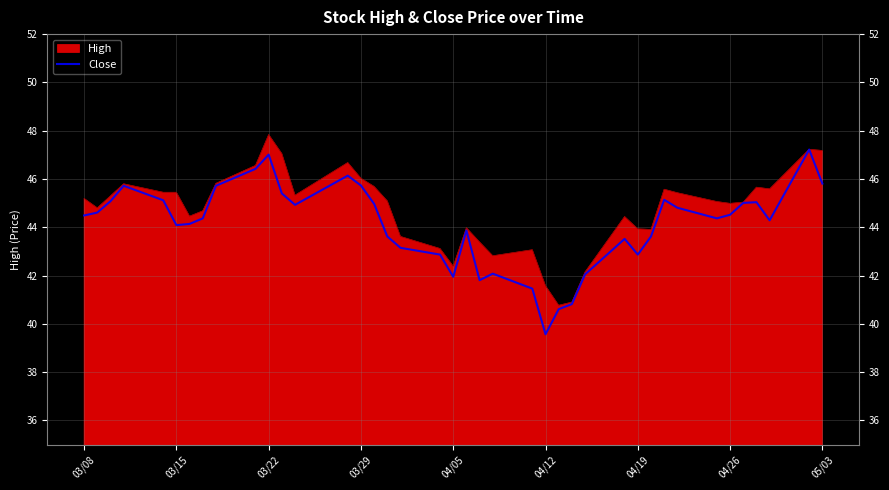

What is the lowest value of the Close series?

39.6